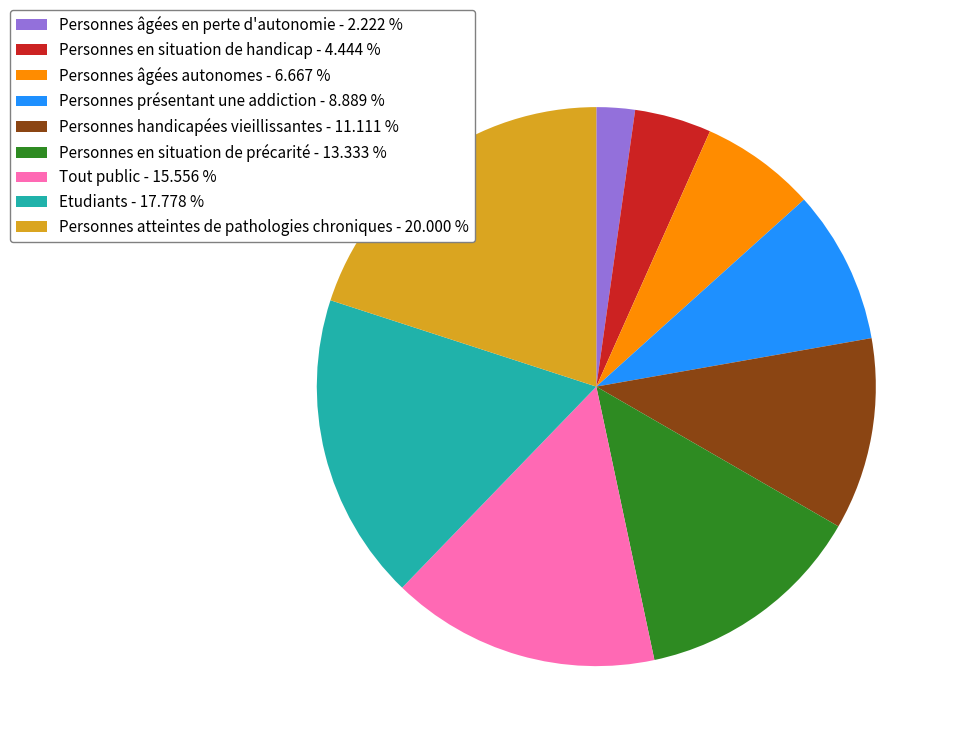

Which has a higher value, Personnes présentant une addiction or Etudiants?

Etudiants